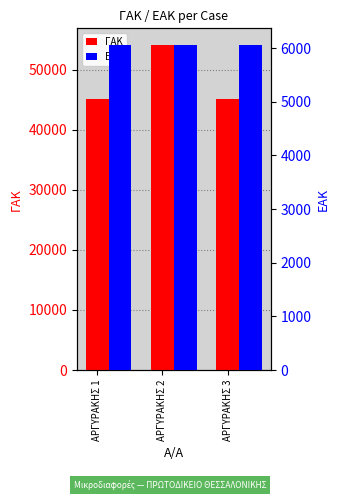

How many categories are shown in the chart?

3